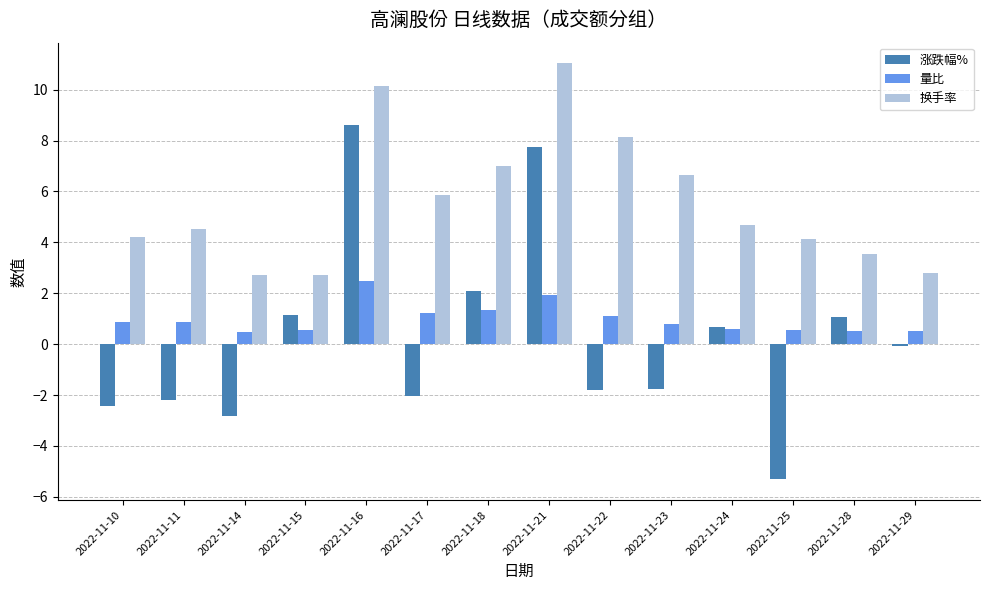

Is it true that 换手率 equals 4.1 at 2022-11-25?

True